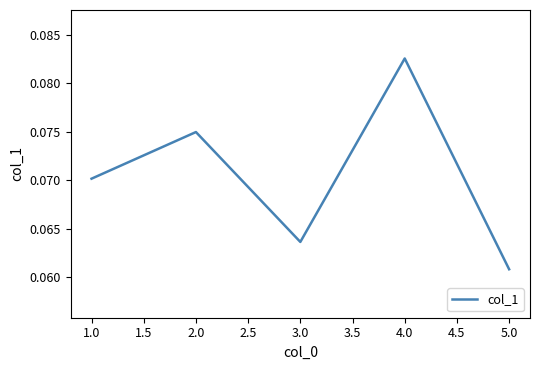

Is this an area chart (filled region under the line)?

No